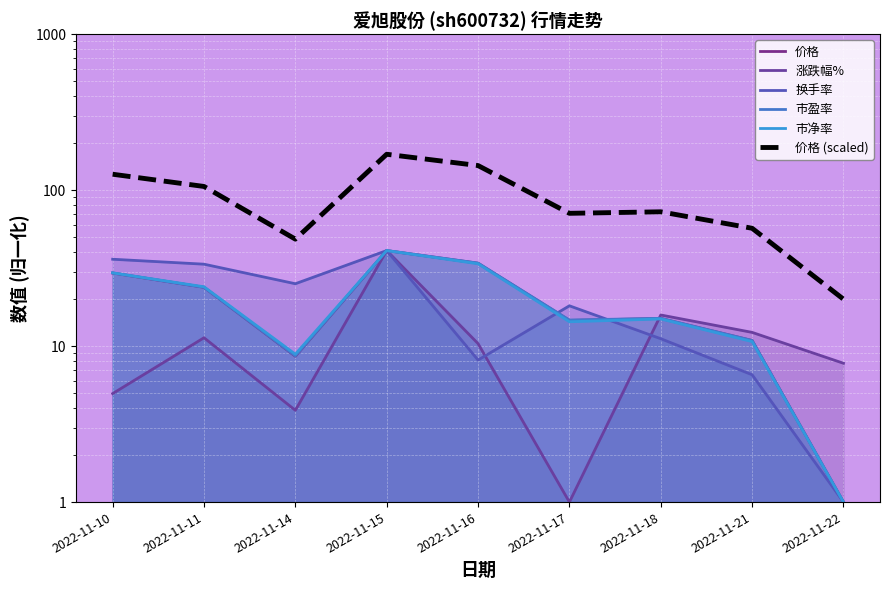

Which series has the widest spread of values?

价格 (scaled)